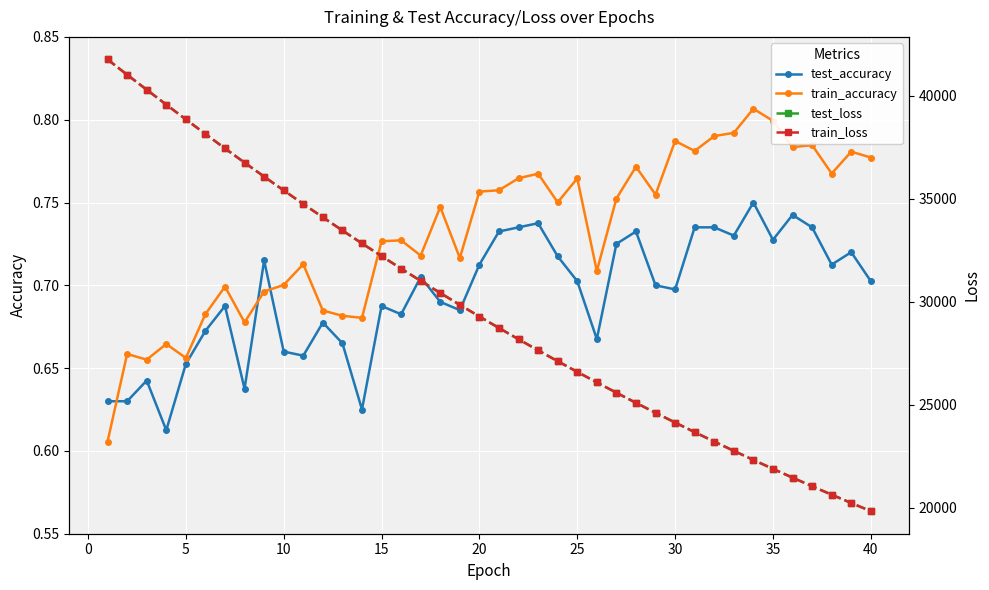

After their last crossing, which series has the higher values: test_accuracy or train_accuracy?

train_accuracy